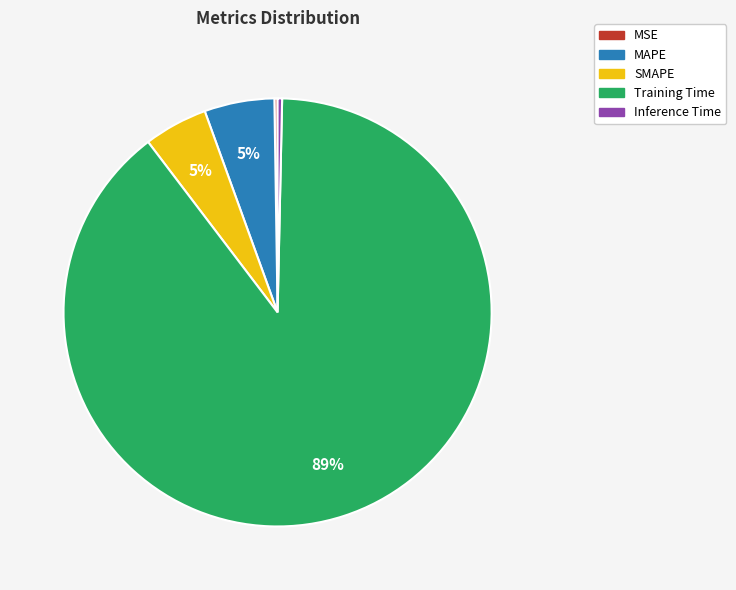

Is the sum of SMAPE and Inference Time greater than half?

No